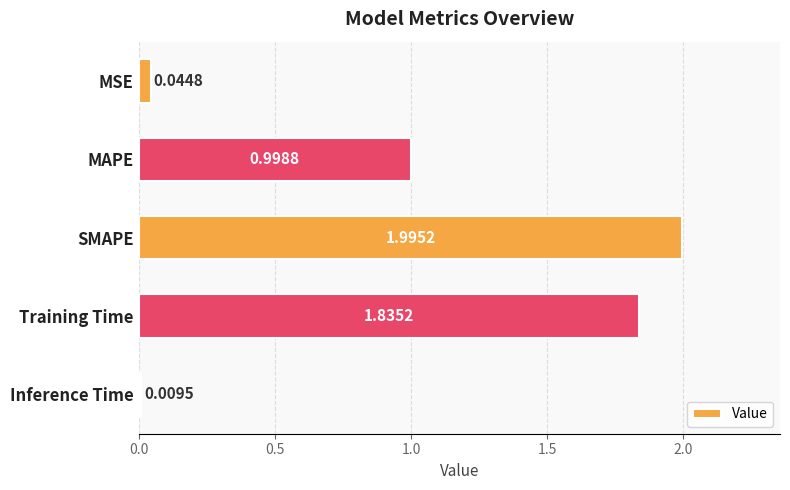

What is the greatest value displayed?

2.0